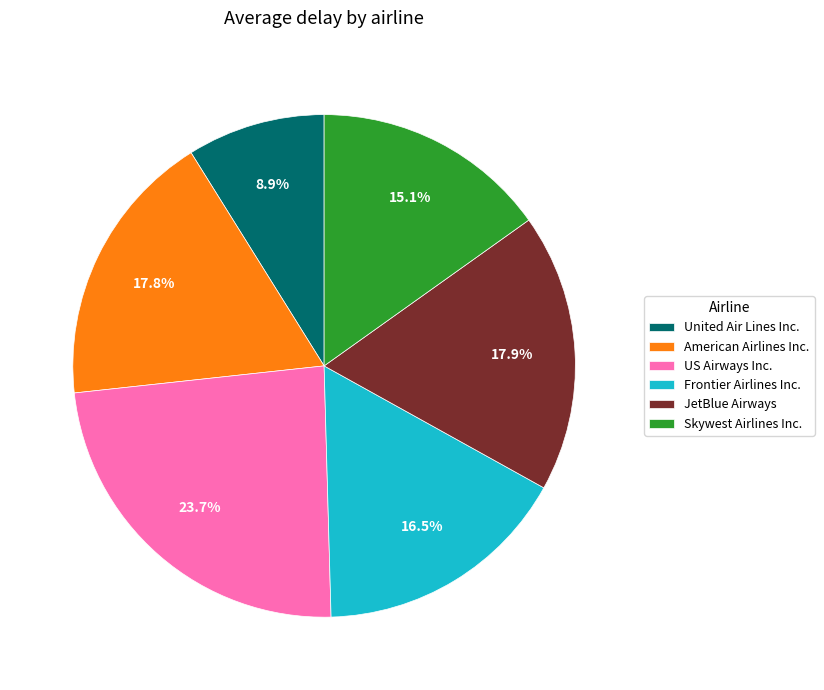

Does Frontier Airlines Inc. represent more than half of the total?

No